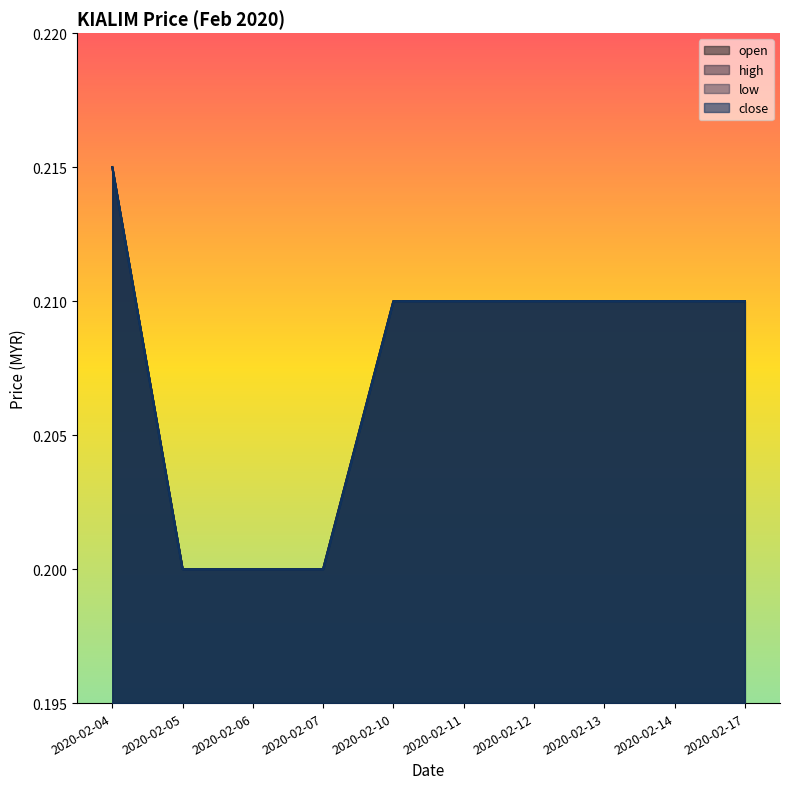

Which series has the largest total across all categories?

open